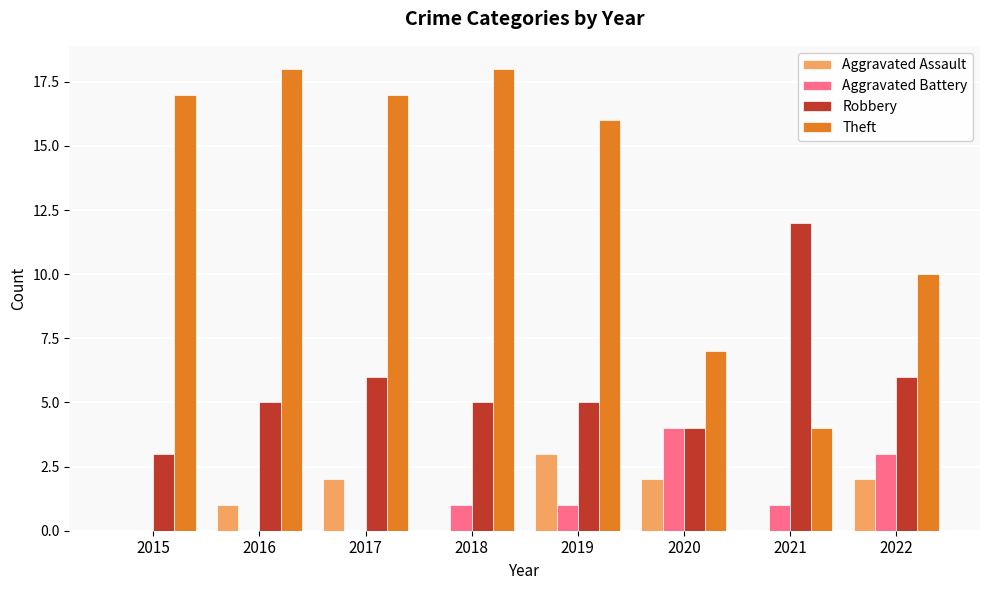

True or false: Theft has a value of 18 at 2018.

True